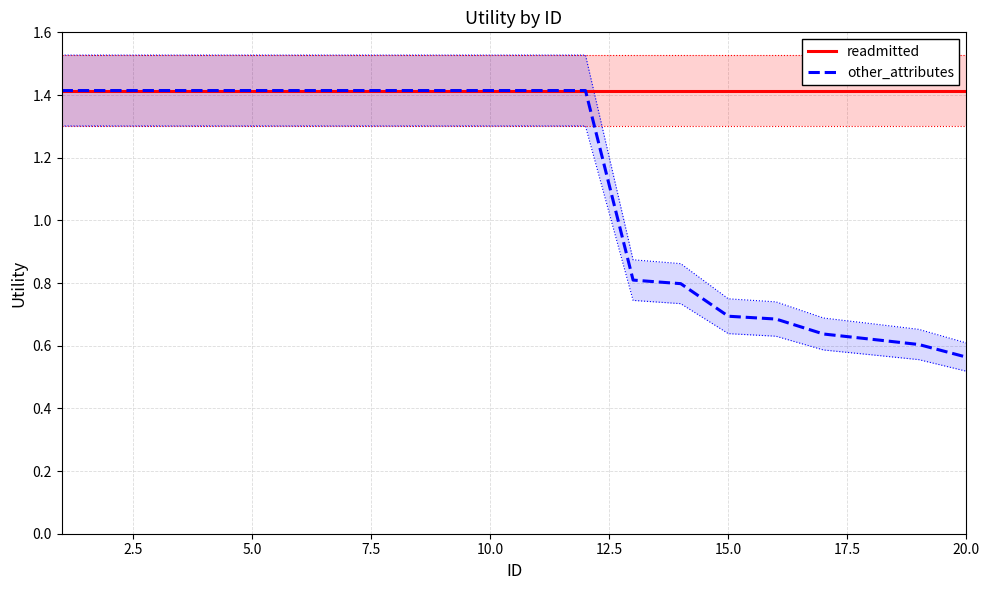

What is the highest value of the other_attributes series?

1.4